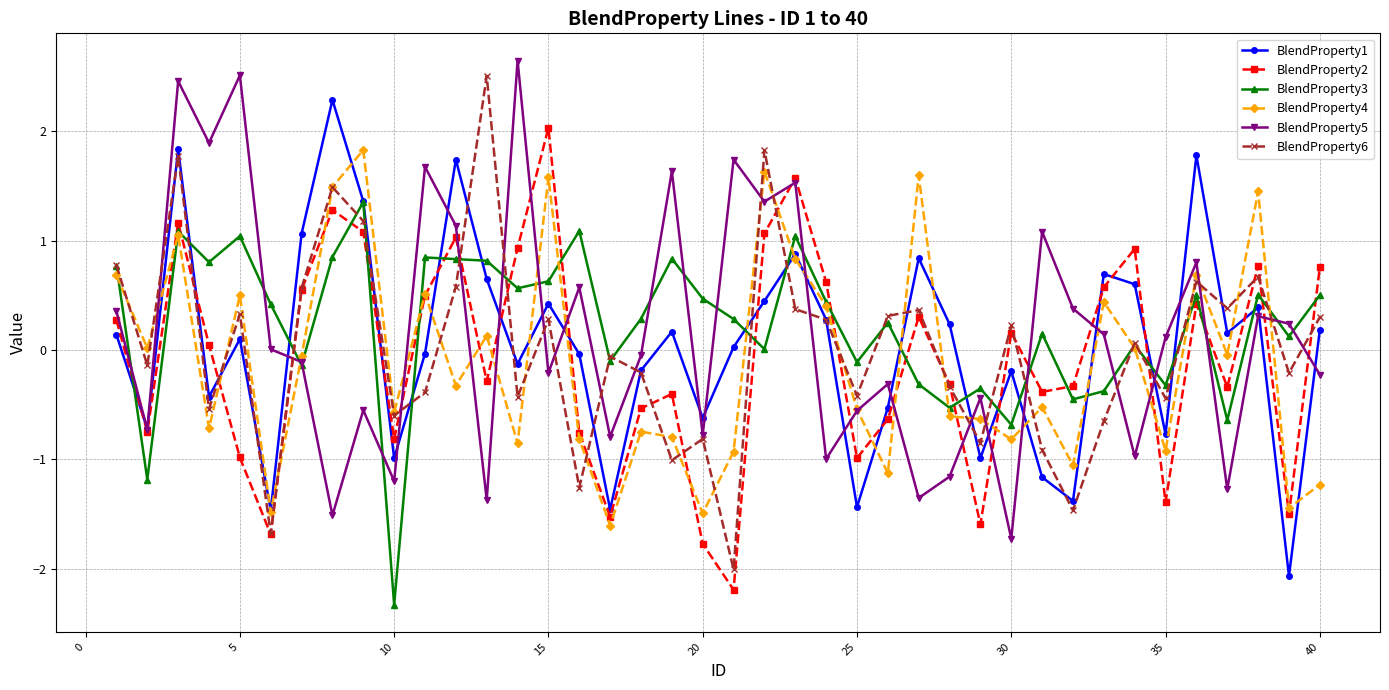

What is the value of the BlendProperty6 point at the 3rd from the left?

1.8